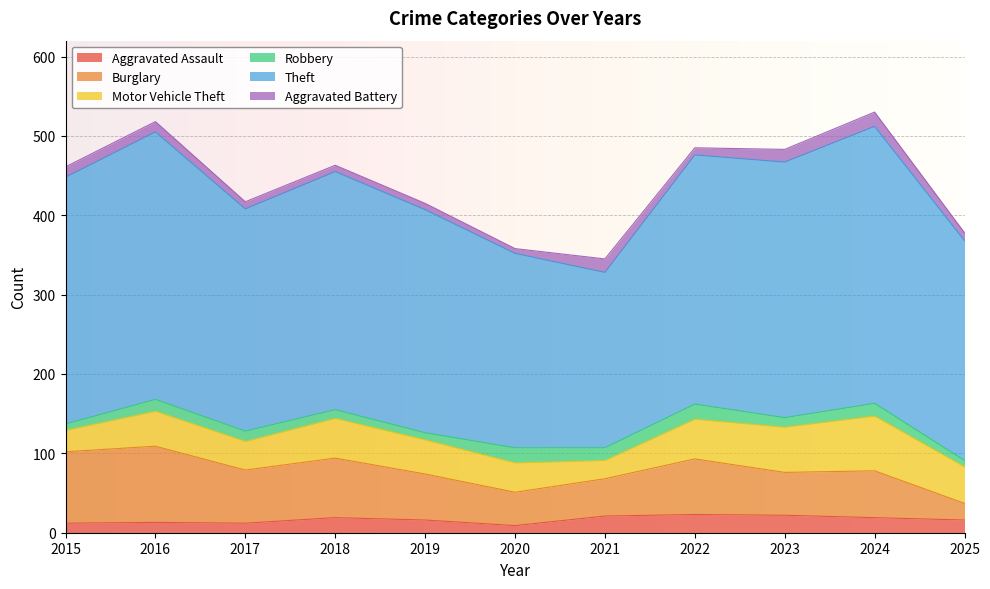

What are all the series names shown in the legend?

Aggravated Assault, Burglary, Motor Vehicle Theft, Robbery, Theft, Aggravated Battery